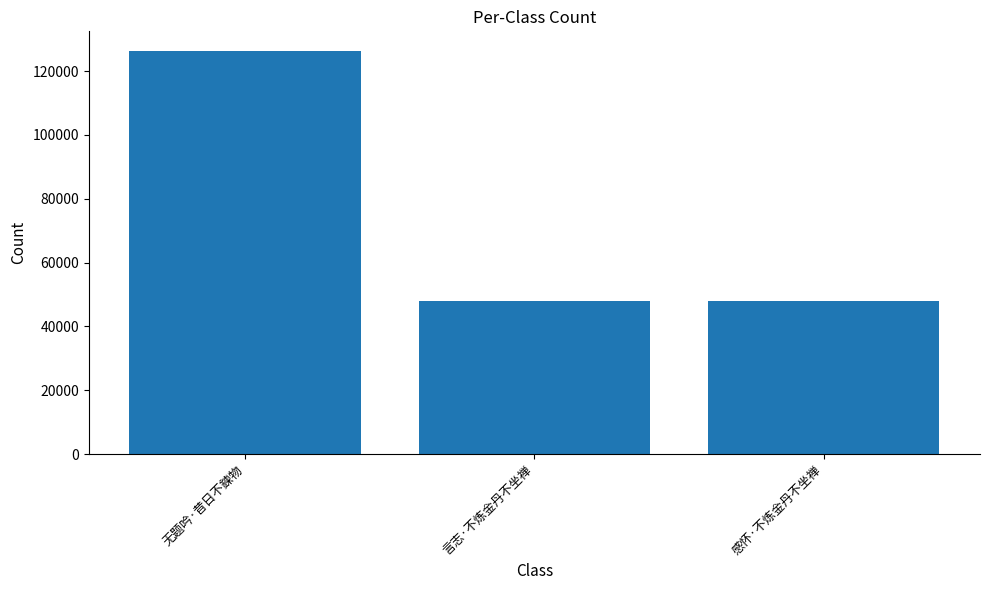

True or false: the data shows 47915 at 感怀·不炼金丹不坐禅.

True